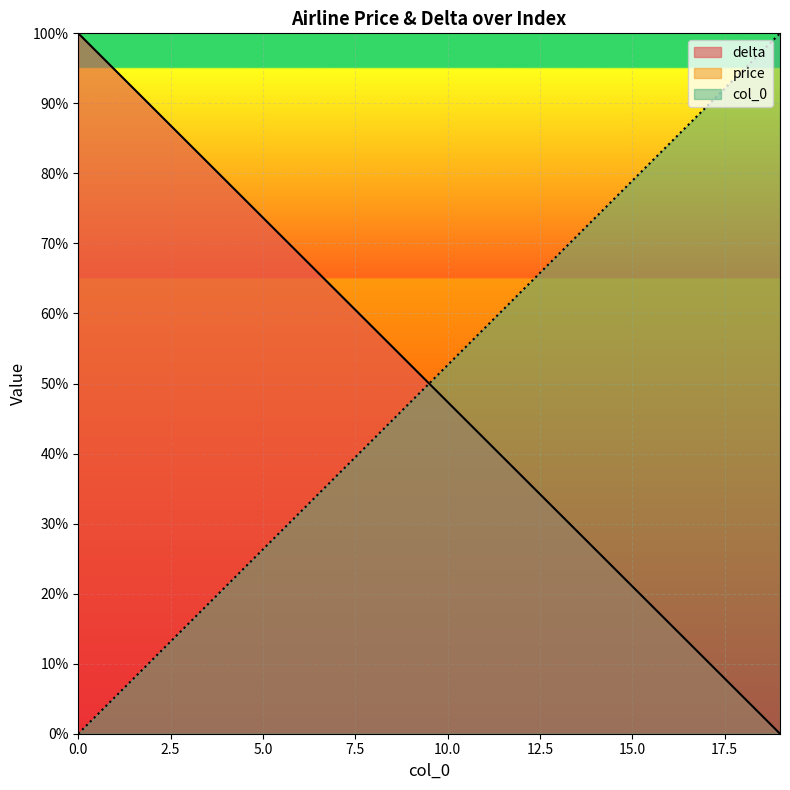

What is the total value across all series at 8?

100.0